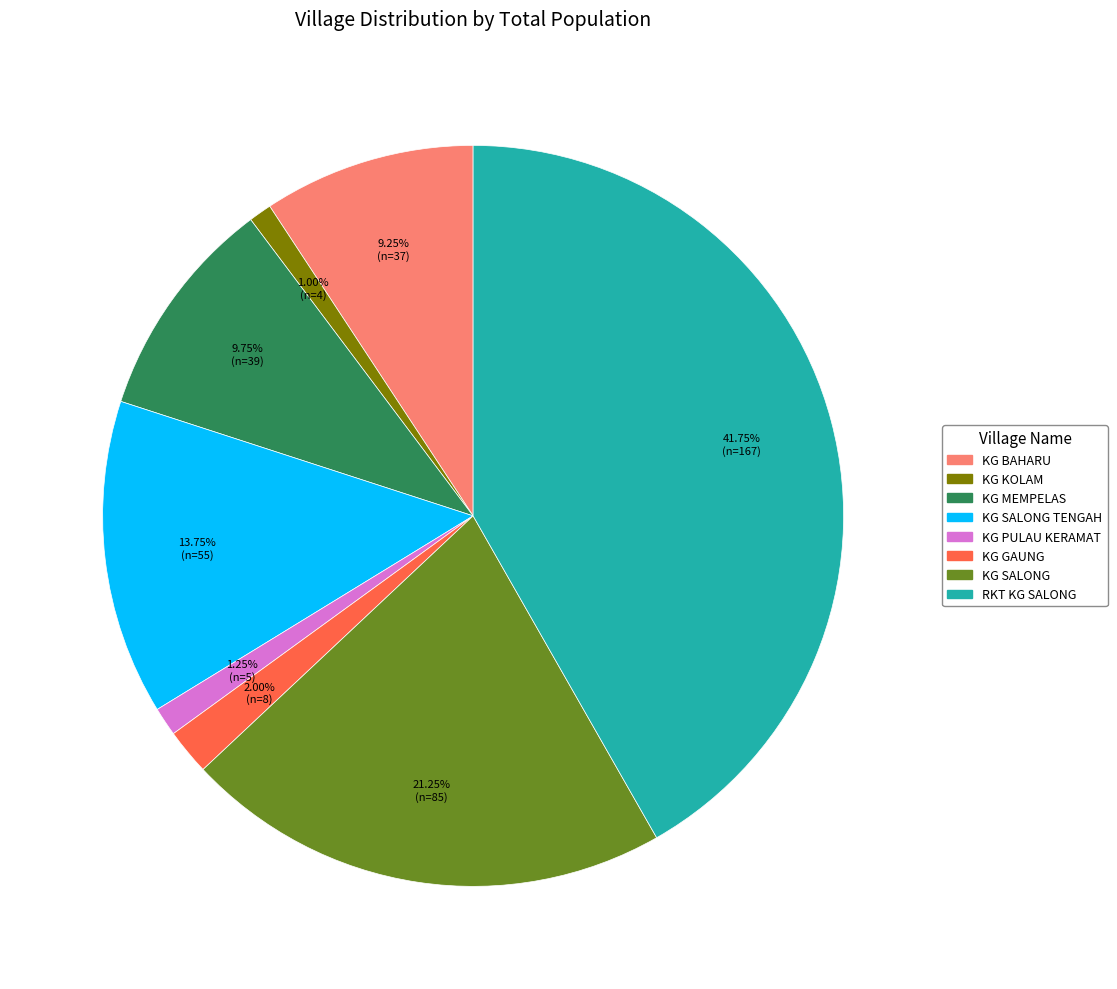

Is there any slice that represents more than half of the pie?

No